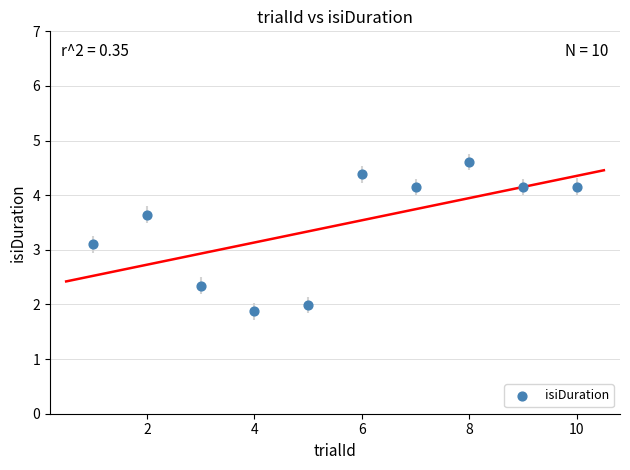

What Y value in the scatter plot is closest to 3?

3.1